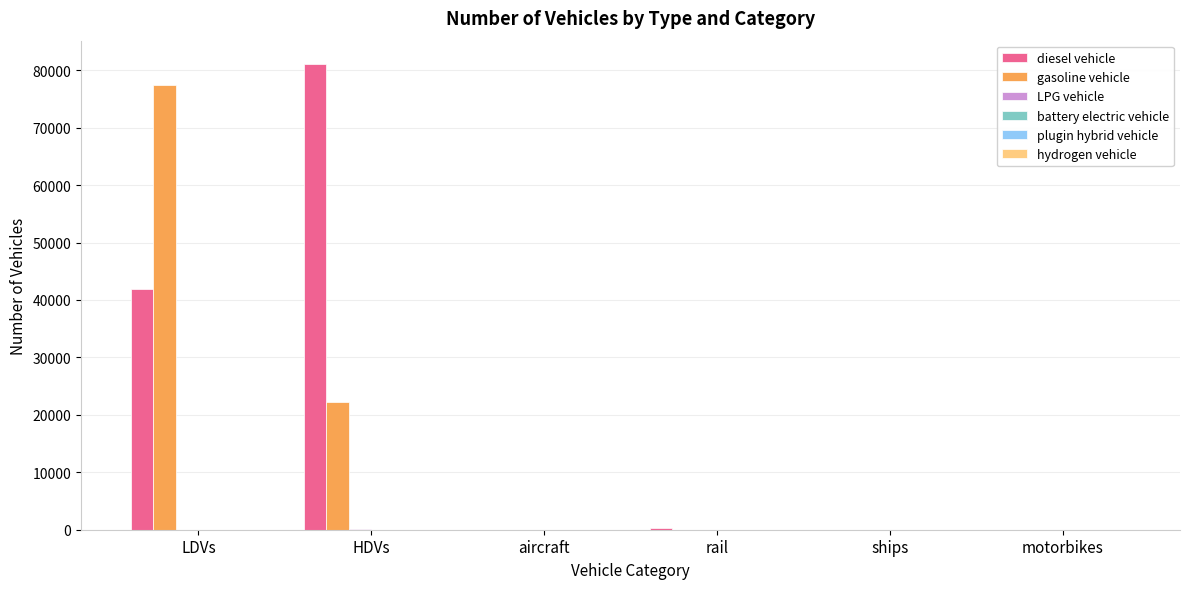

At which category is the sum across all series the highest?

LDVs